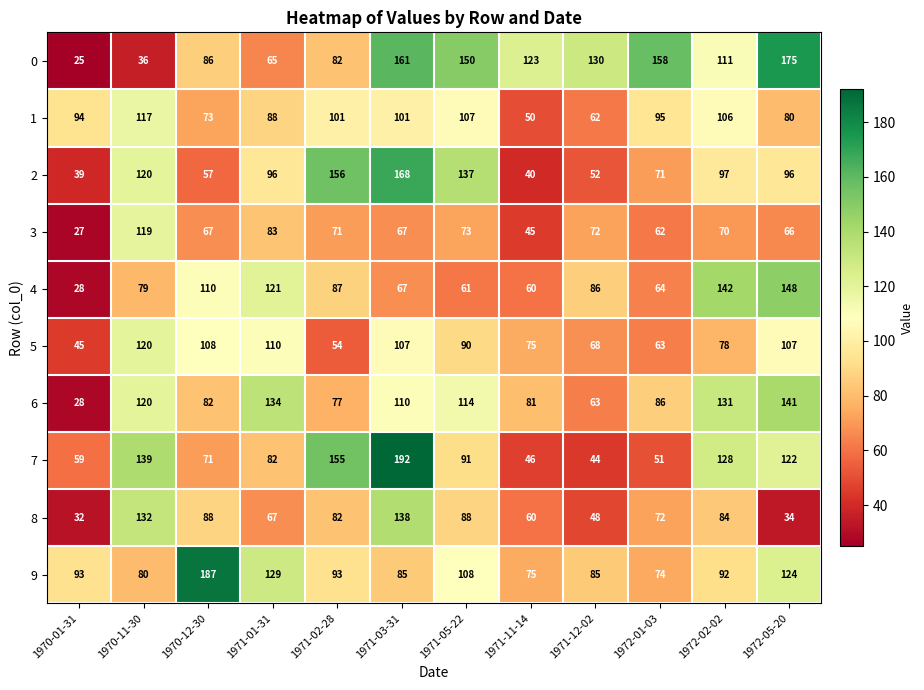

What is the spread (max minus min) of values at 1971-05-22?

89